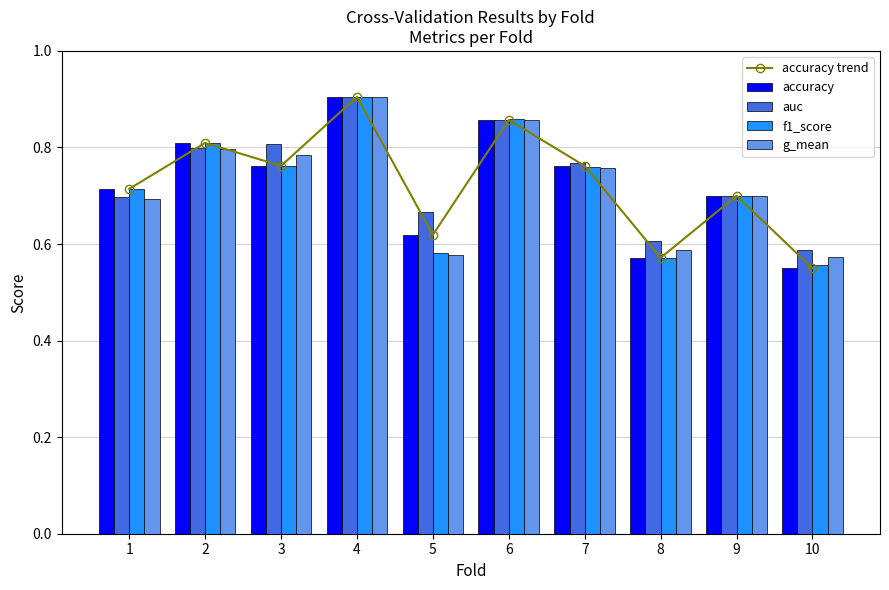

List the labels in order of g_mean value, largest first.

4, 6, 2, 3, 7, 9, 1, 8, 5, 10